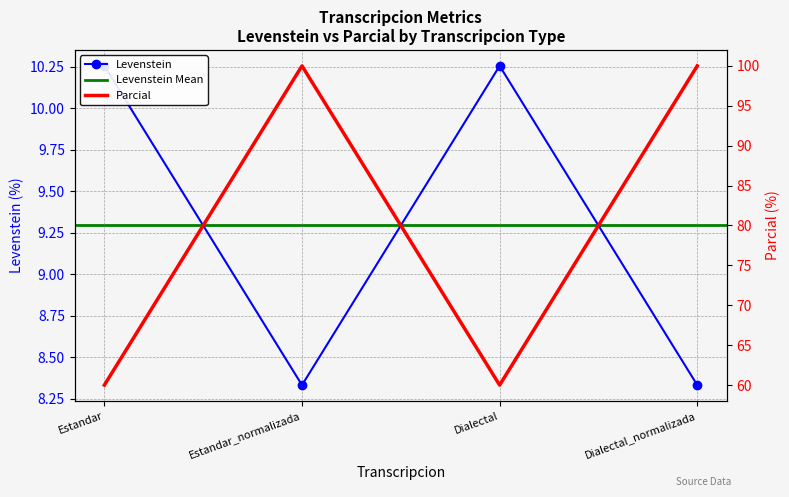

Reading left to right, what are all the values shown in this chart?

Levenstein: Estandar=10.3	Estandar_normalizada=8.3	Dialectal=10.3	Dialectal_normalizada=8.3
Parcial: Estandar=60.0	Estandar_normalizada=100.0	Dialectal=60.0	Dialectal_normalizada=100.0